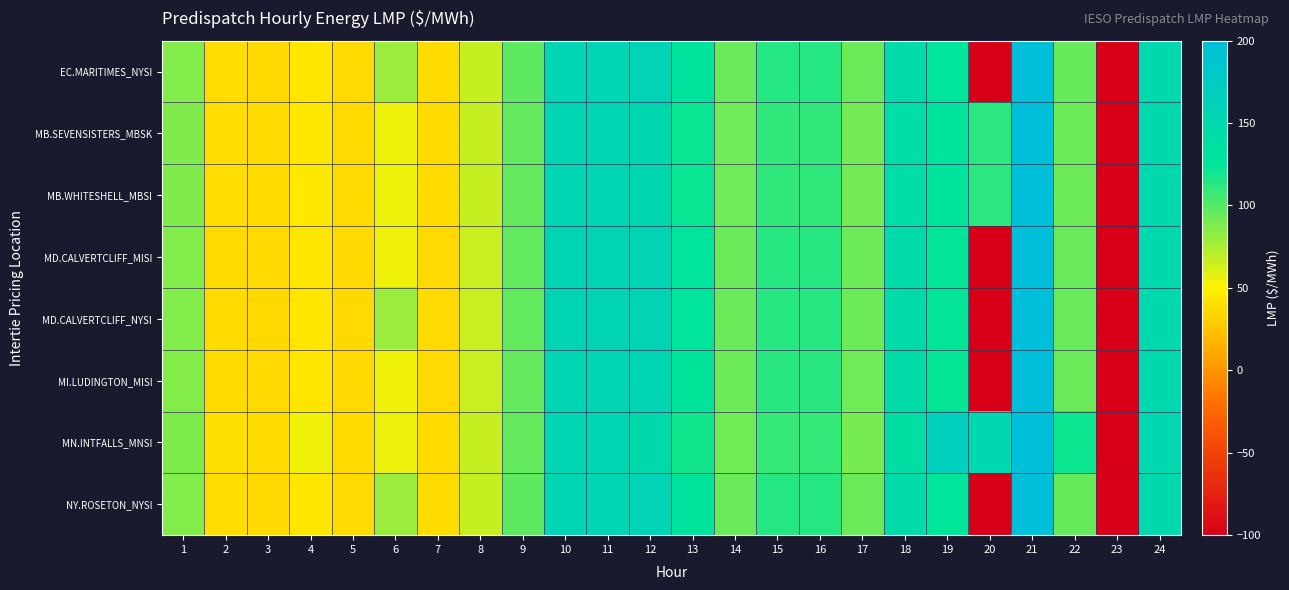

Between 18 and 19, which series saw the biggest shift?

MN.INTFALLS_MNSI